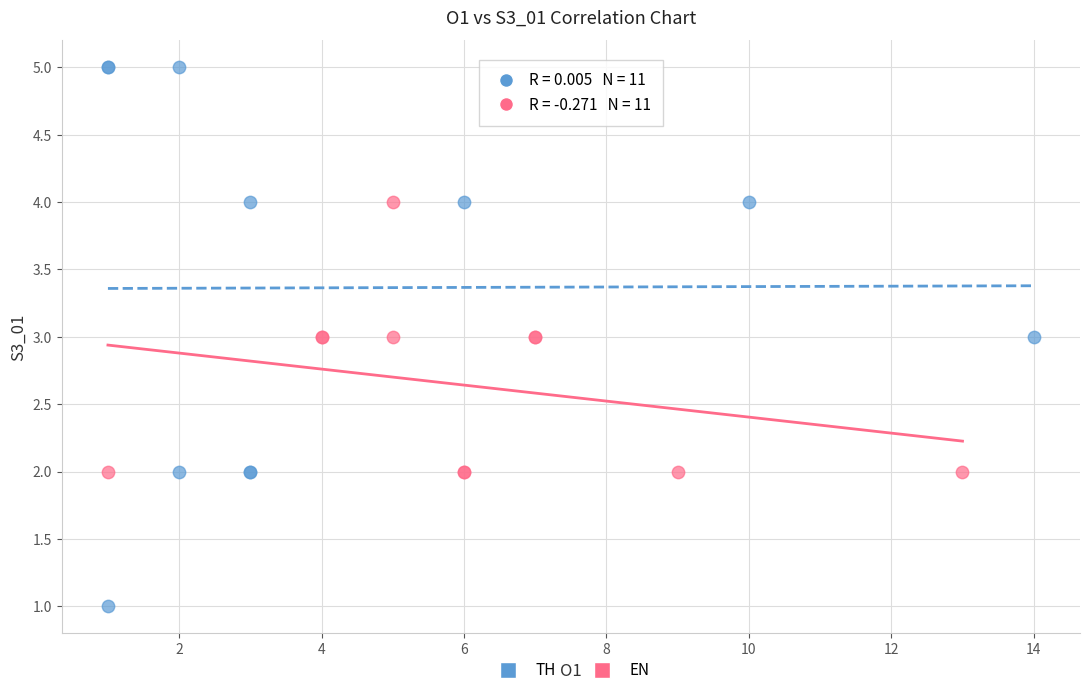

Which series contains the lowest Y value?

TH